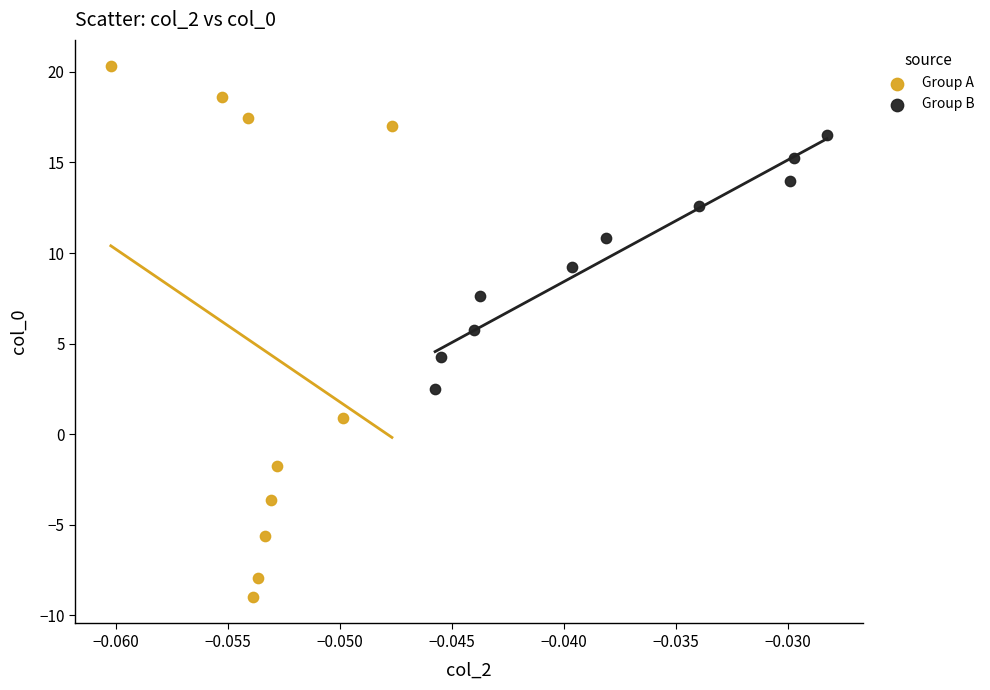

Which series has the largest Y range (max minus min)?

Group A